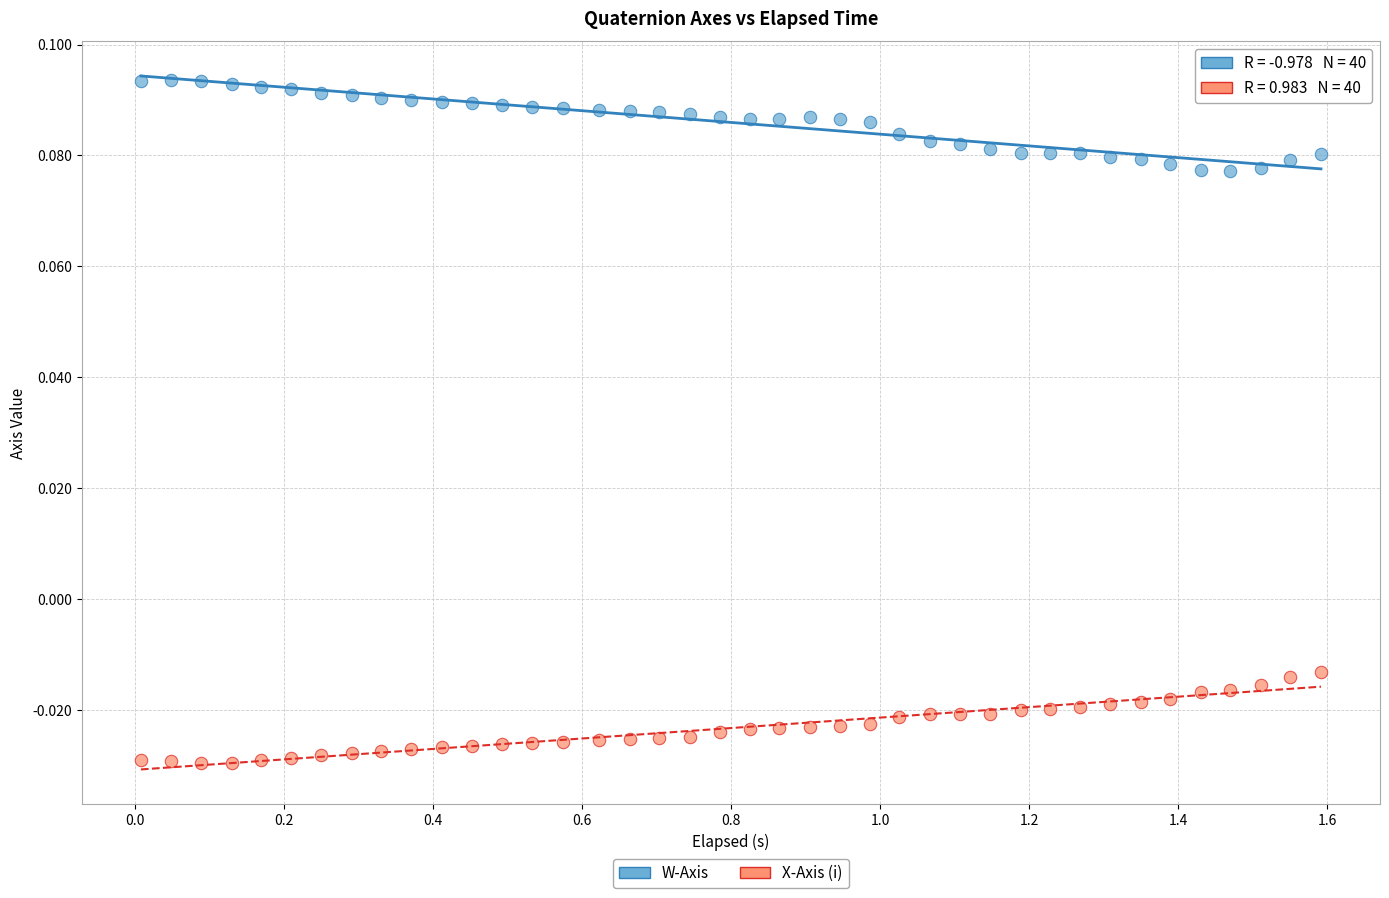

What is the X range (max minus min) for the scatter plot?

1.6